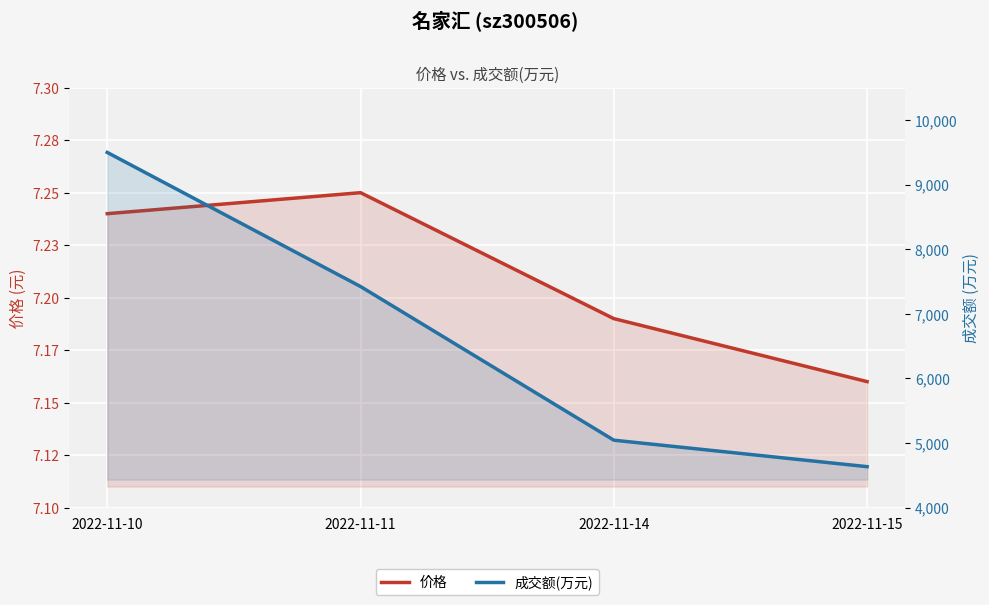

How many 价格 values are between 7 and 8?

4